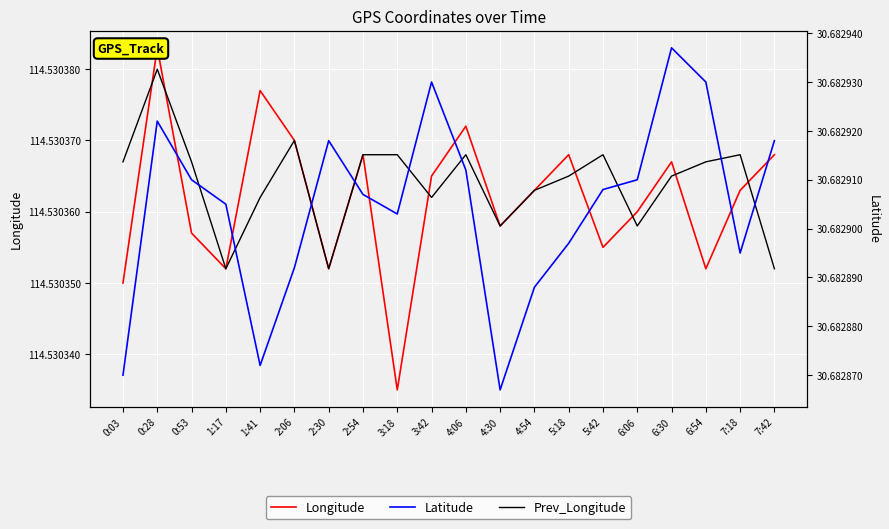

How many series are shown in this chart?

3